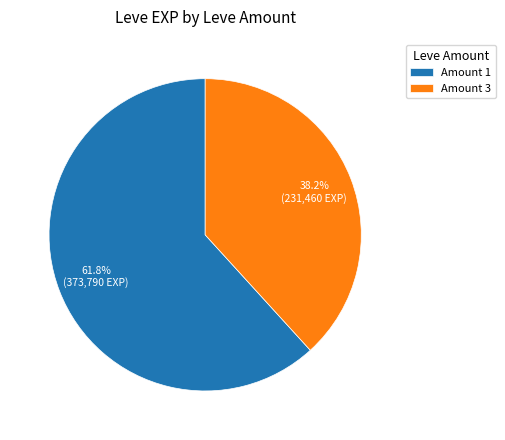

What is the ratio of the value at Amount 1 to the value at Amount 3?

1.6